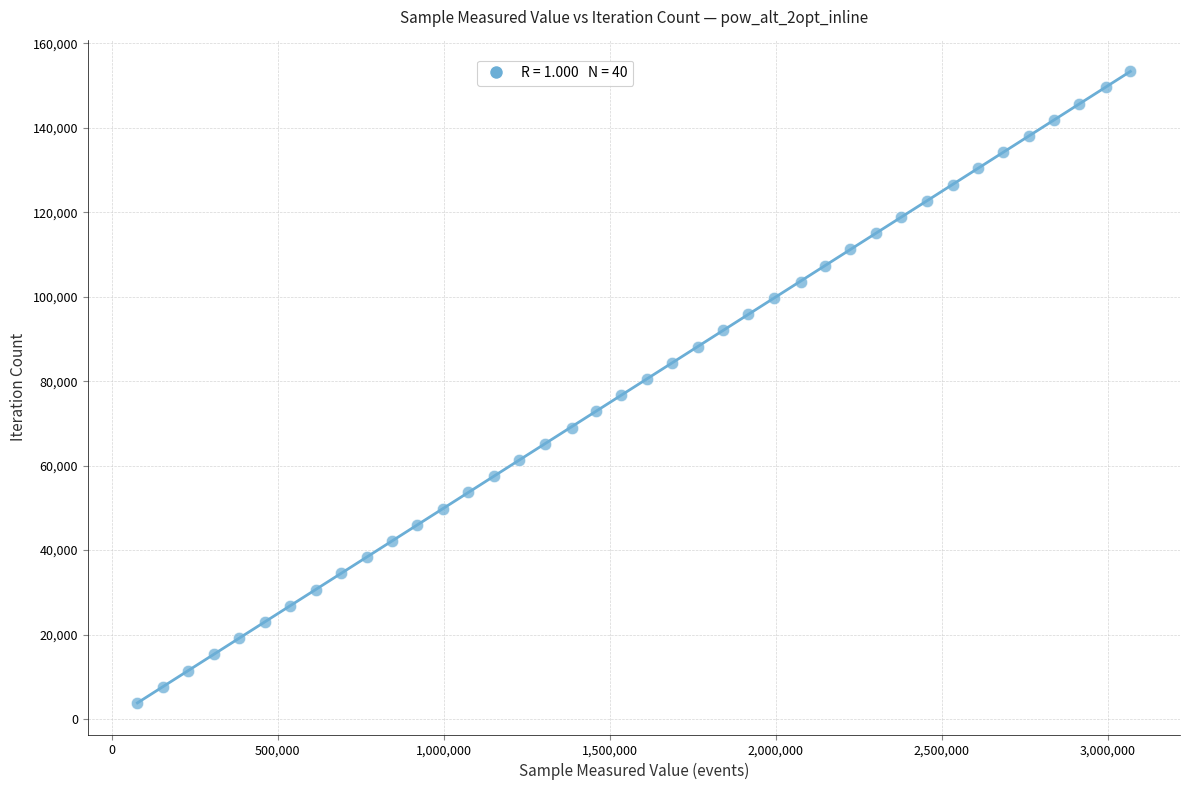

What is the range of X values (max minus min)?

2990520